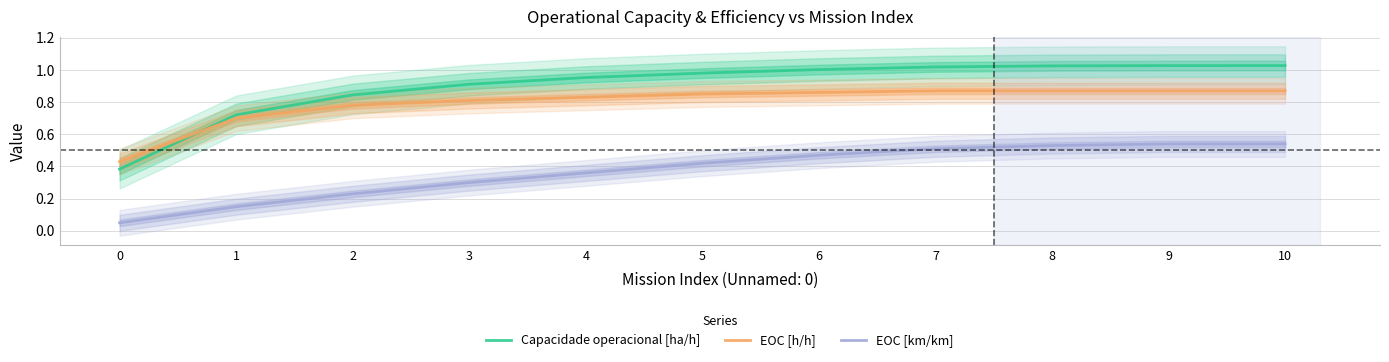

Is this an area chart (filled region under the line)?

No